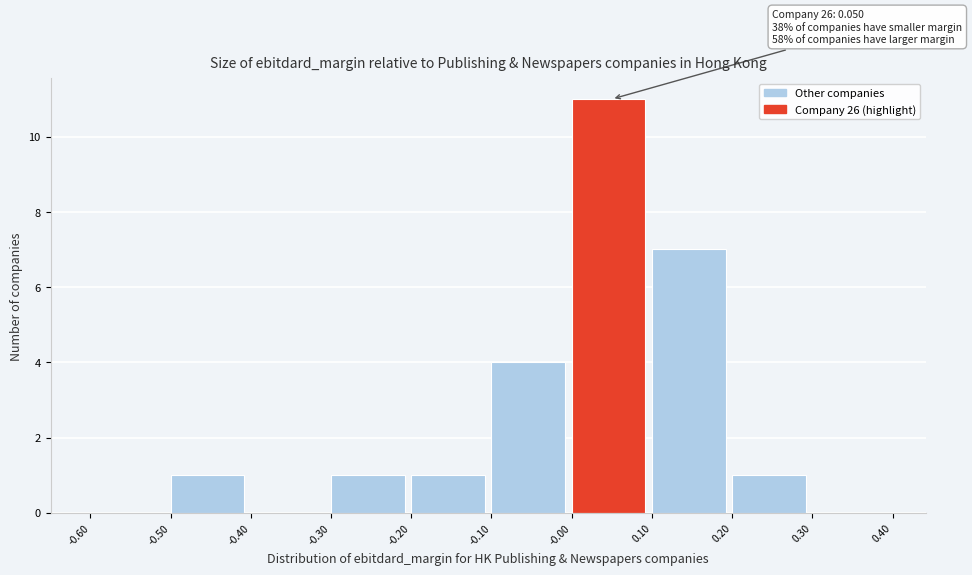

Over which range of the x-axis is the bar tallest?

-0.00 to 0.10